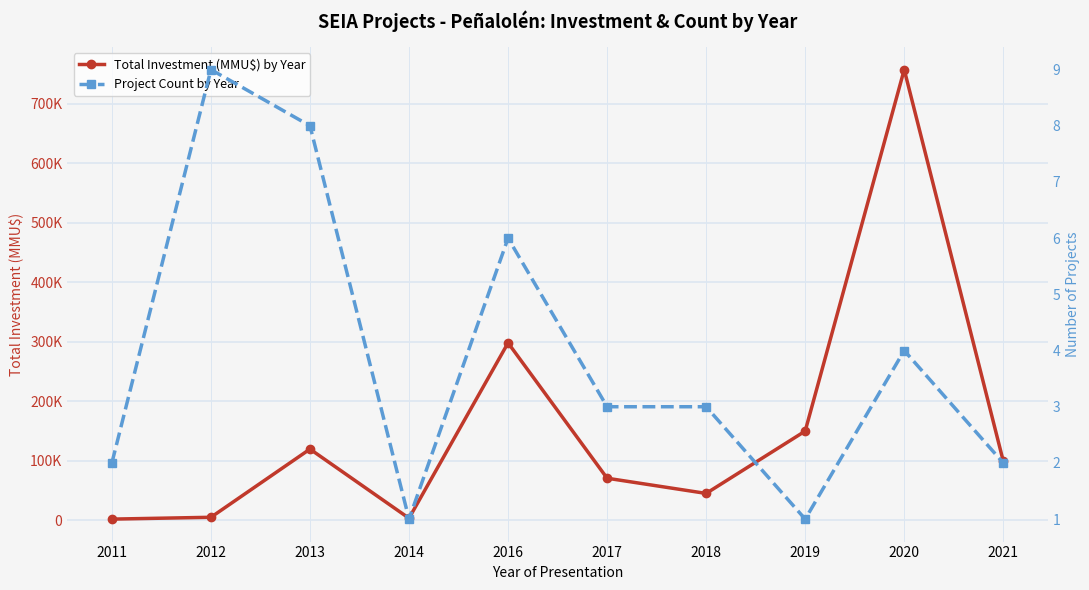

What is the sum of the Project Count by Year values at 2019 and 2013?

9